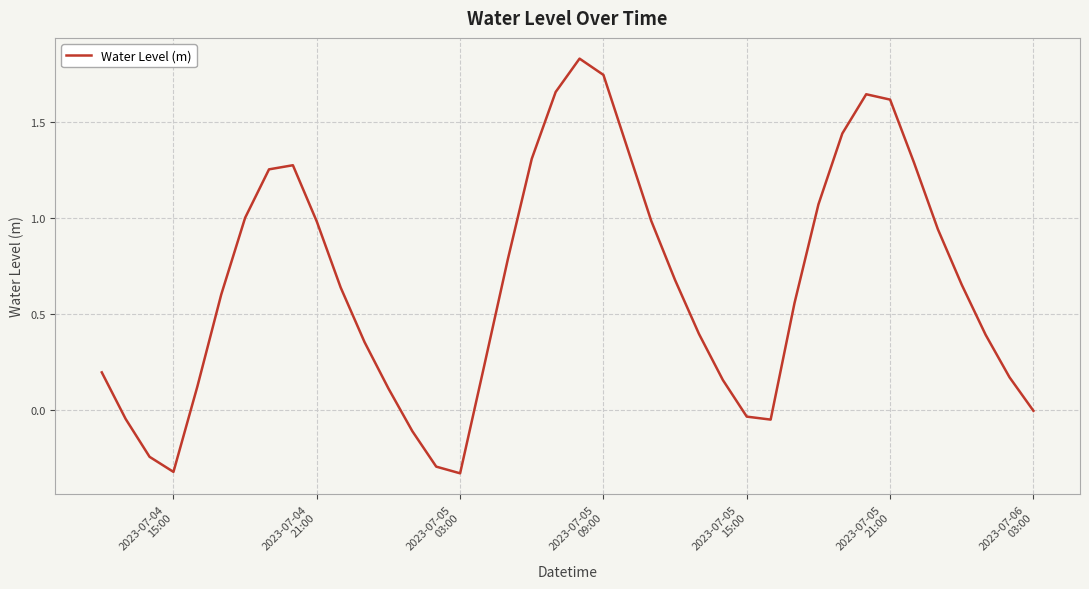

Reading right to left, list all the values displayed in this chart.

-0.0	0.2	0.4	0.7	0.9	1.3	1.6	1.6	1.4	1.1	0.6	-0.1	-0.0	0.2	0.4	0.7	1.0	1.4	1.7	1.8	1.7	1.3	0.8	0.2	-0.3	-0.3	-0.1	0.1	0.4	0.6	1.0	1.3	1.3	1.0	0.6	0.1	-0.3	-0.2	-0.0	0.2